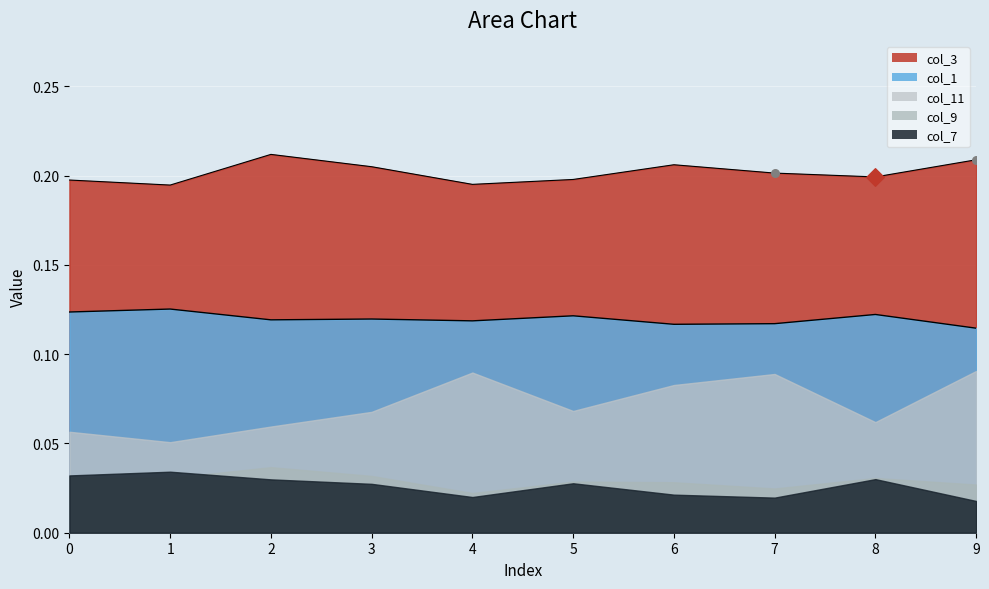

Is the value of col_9 at 5 greater than the value of col_3 at 3?

No